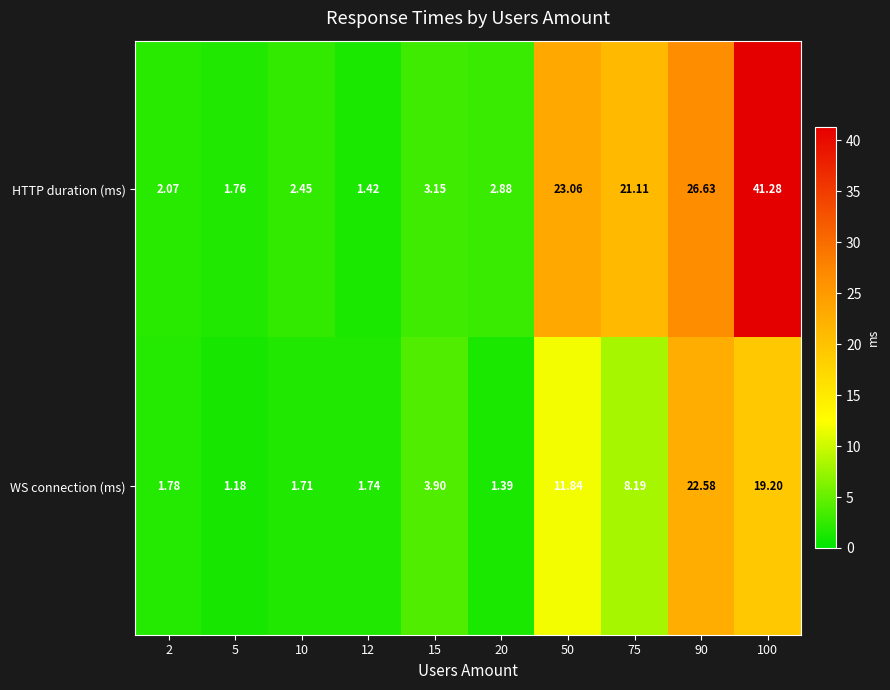

Which series has the largest total across all categories?

HTTP duration (ms)